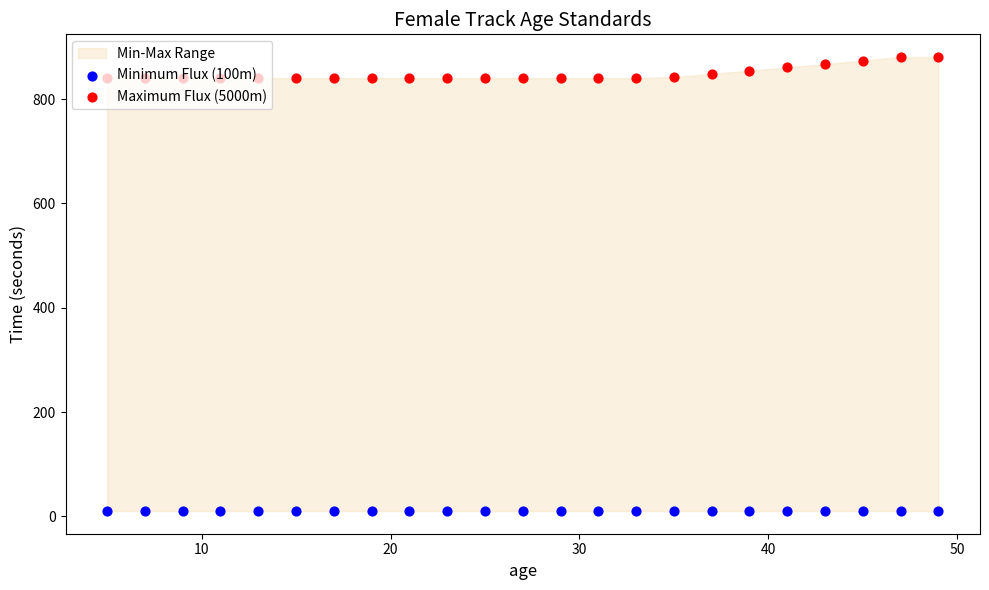

At how many categories does at least one series exceed 758?

23